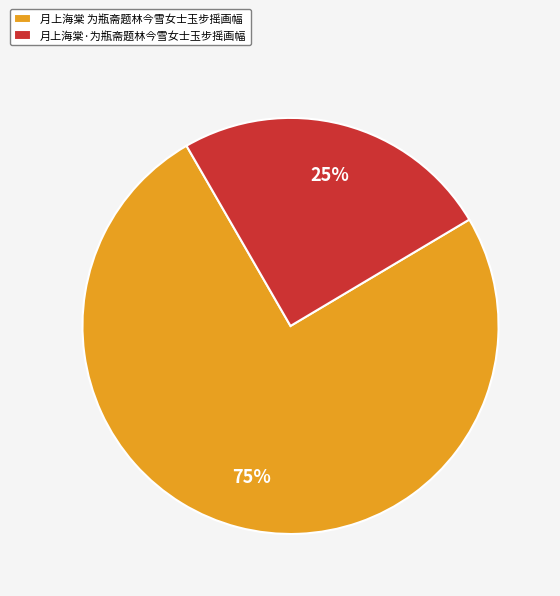

Count the number of slices in the pie.

2